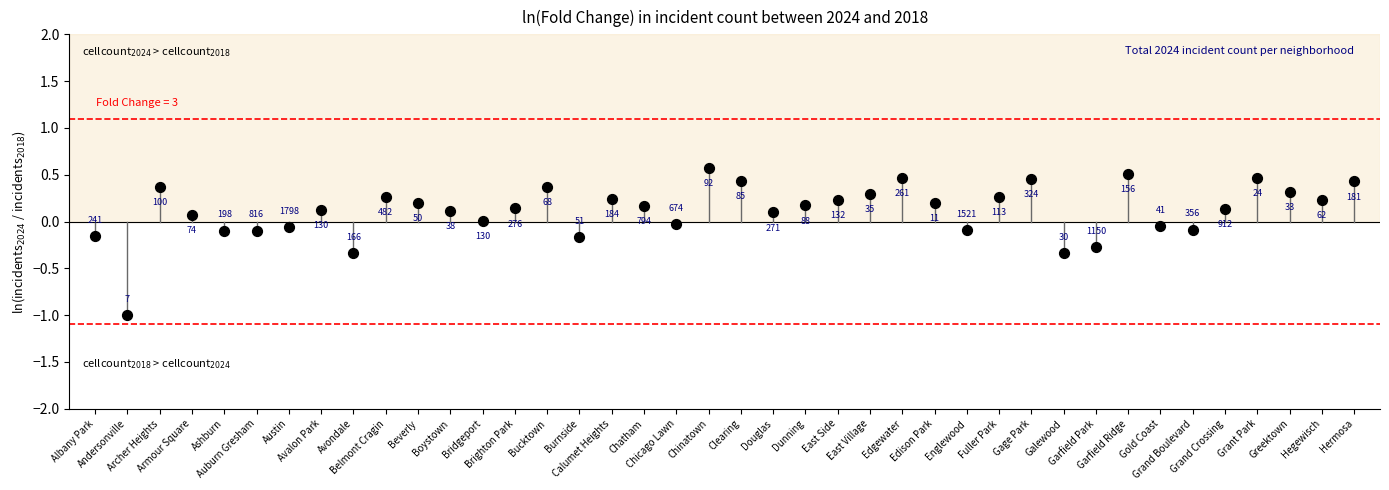

What is the range of Y values (max minus min)?

1.6